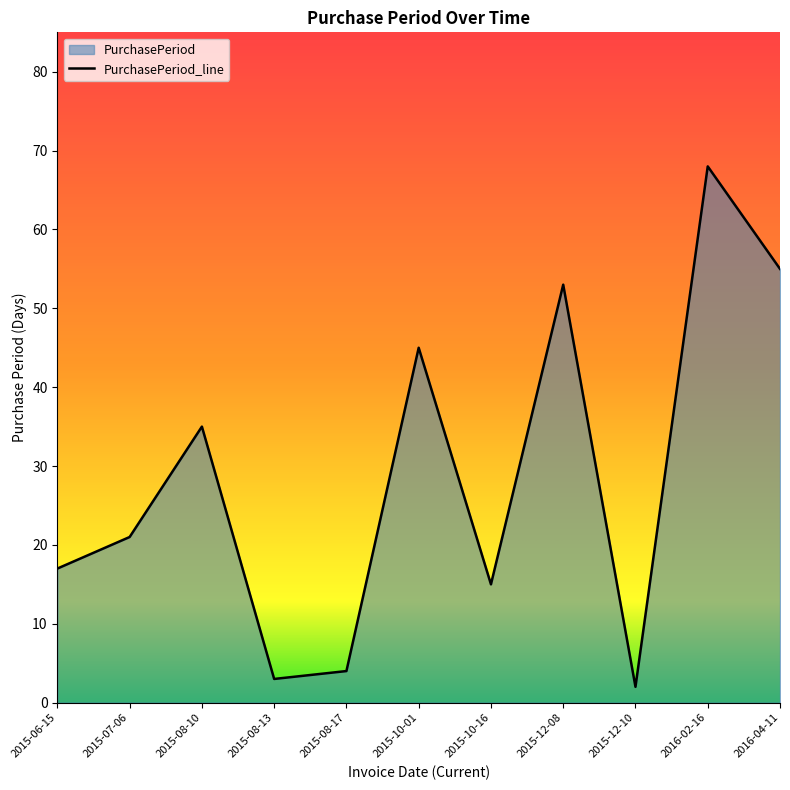

What is the label of the 9th point from the right?

2015-08-10